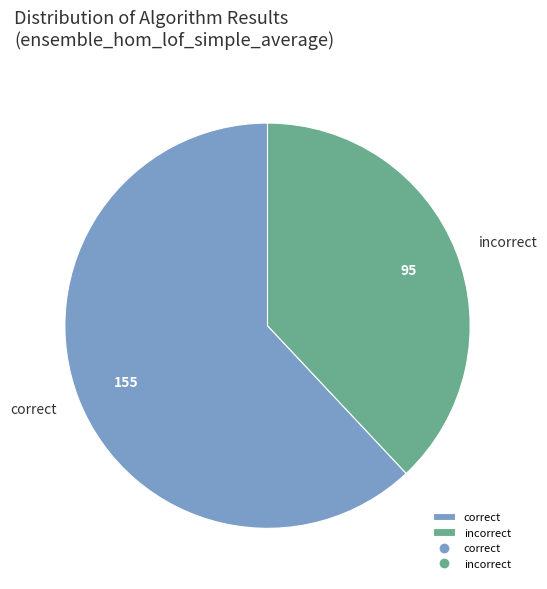

Is correct the majority of the pie?

Yes